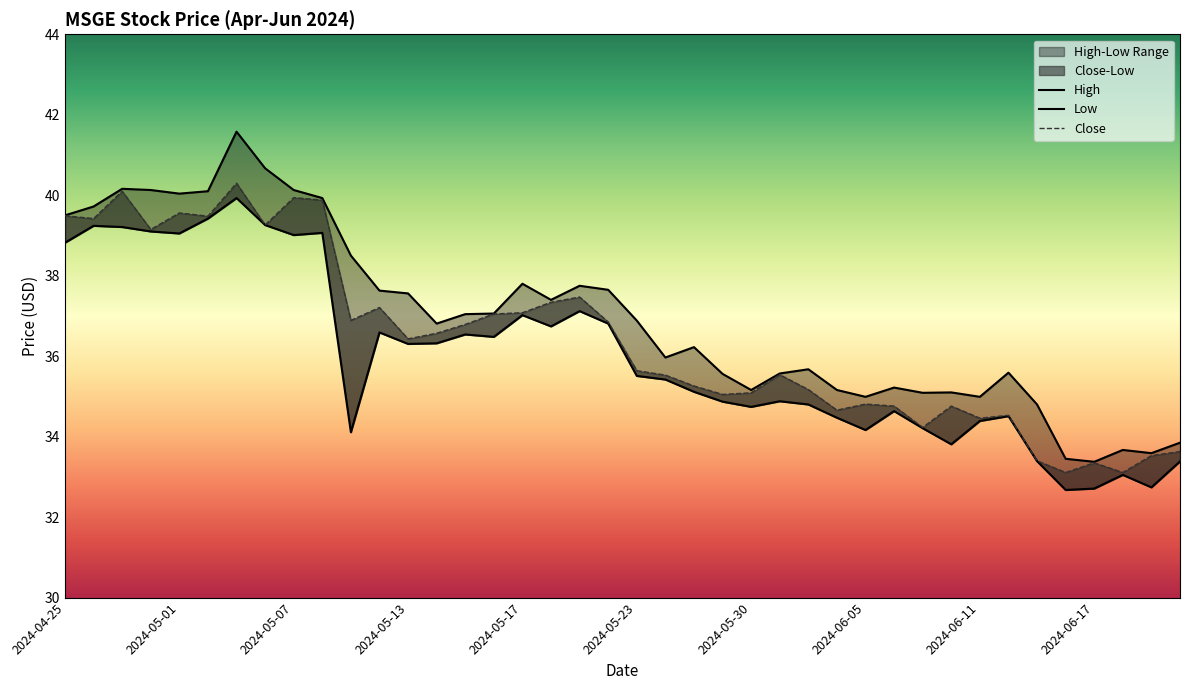

What is the smallest value displayed?

32.7